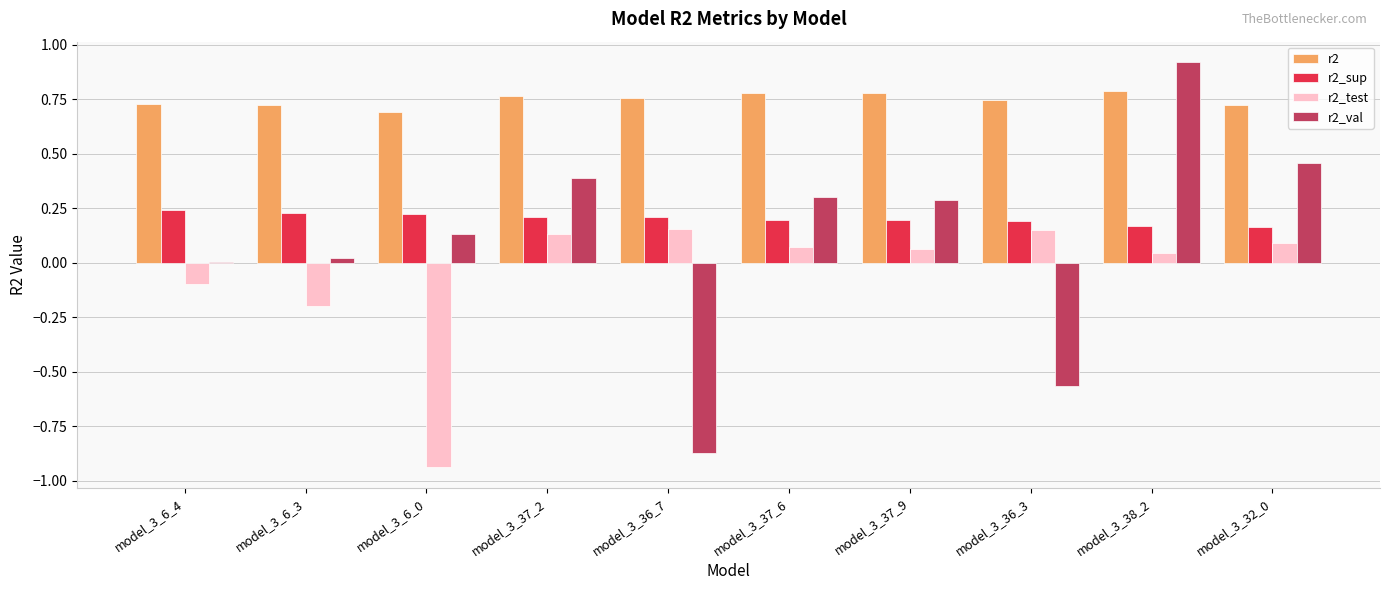

The r2_sup series shows 0.3 at model_3_36_3. True or false?

False